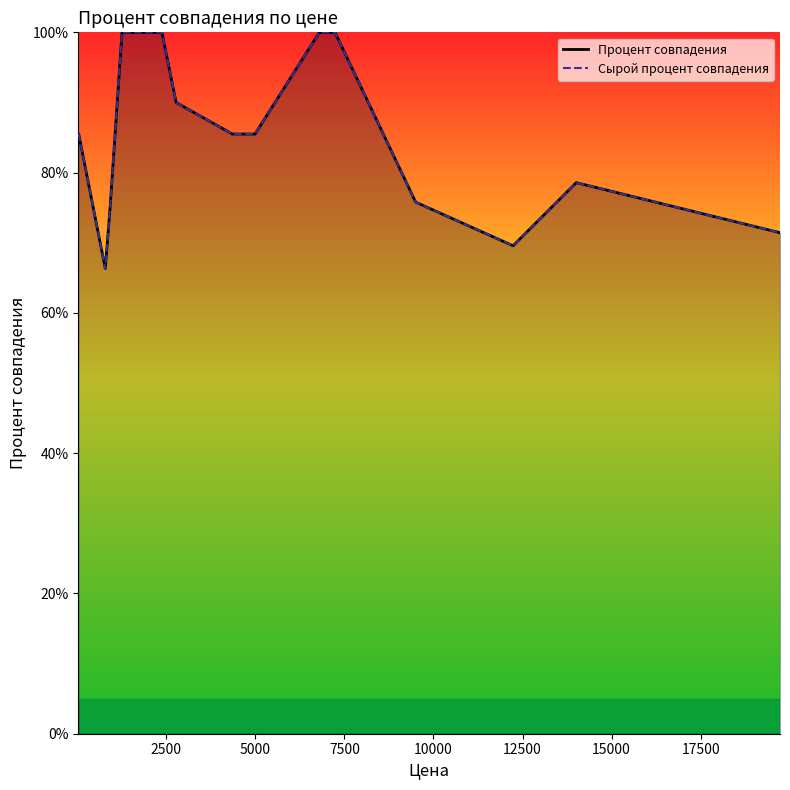

What is the difference between the maximum and second lowest values in the Процент совпадения series?

30.4